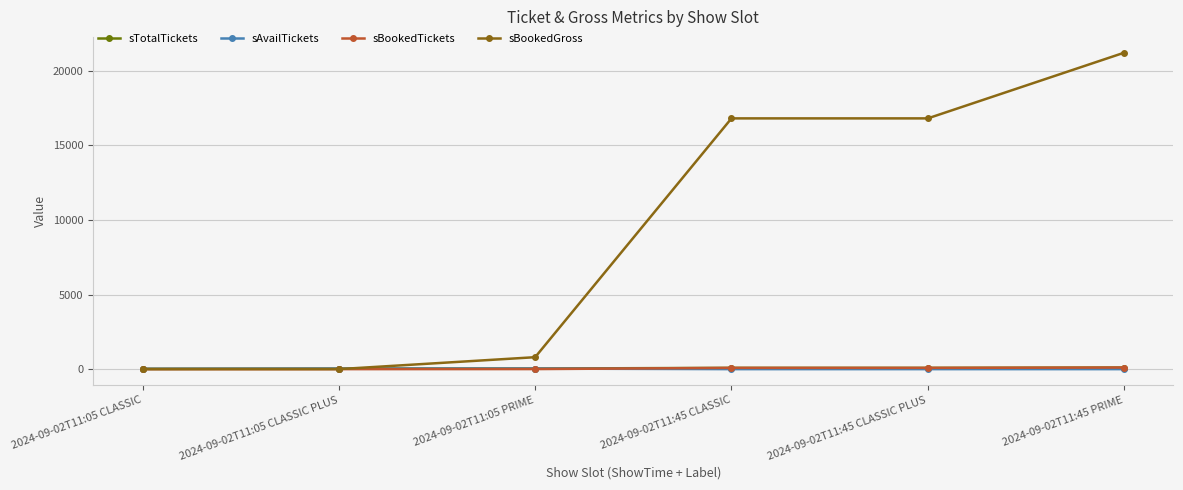

True or false: sBookedGross has more than 1 points higher than both neighbors.

False